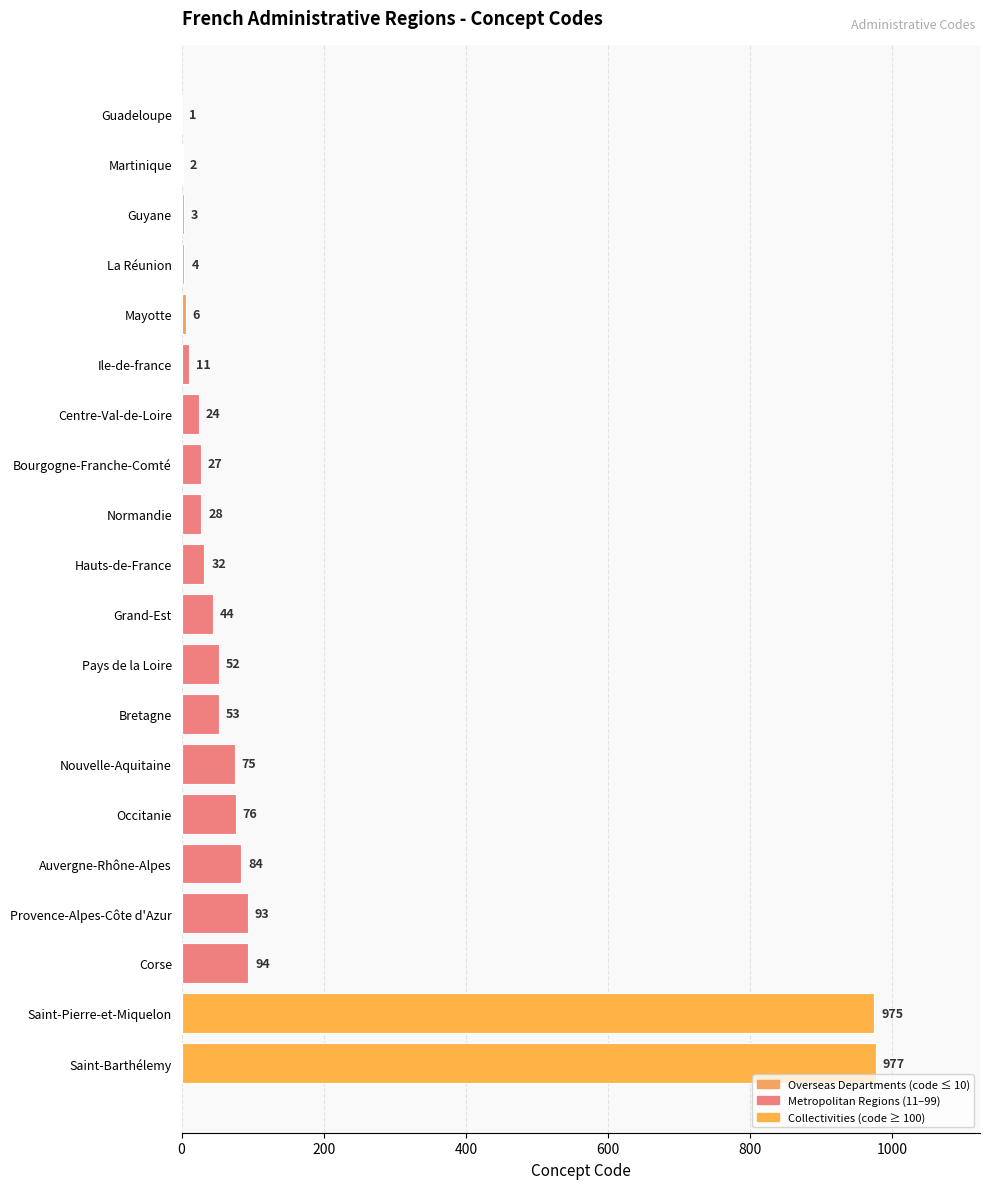

Is it true that the value at Nouvelle-Aquitaine is 116?

False